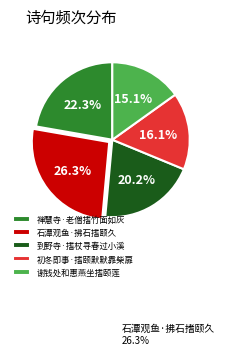

What is the smallest slice in the pie chart?

谢钱处和惠燕坐搘颐莲